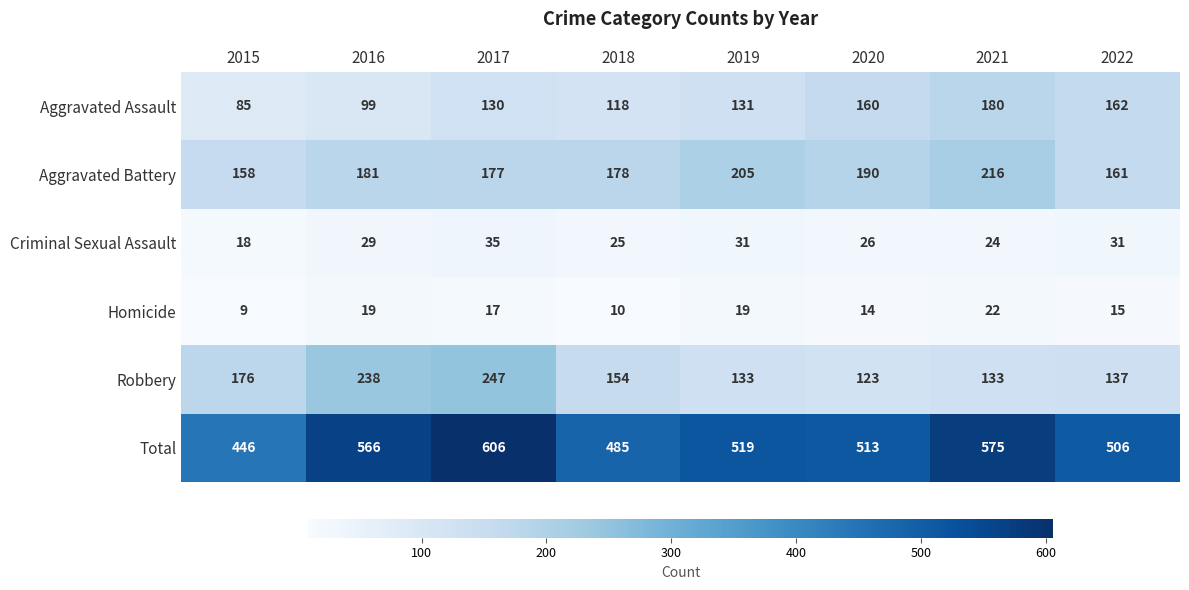

The Aggravated Battery series shows 81 at 2022. True or false?

False